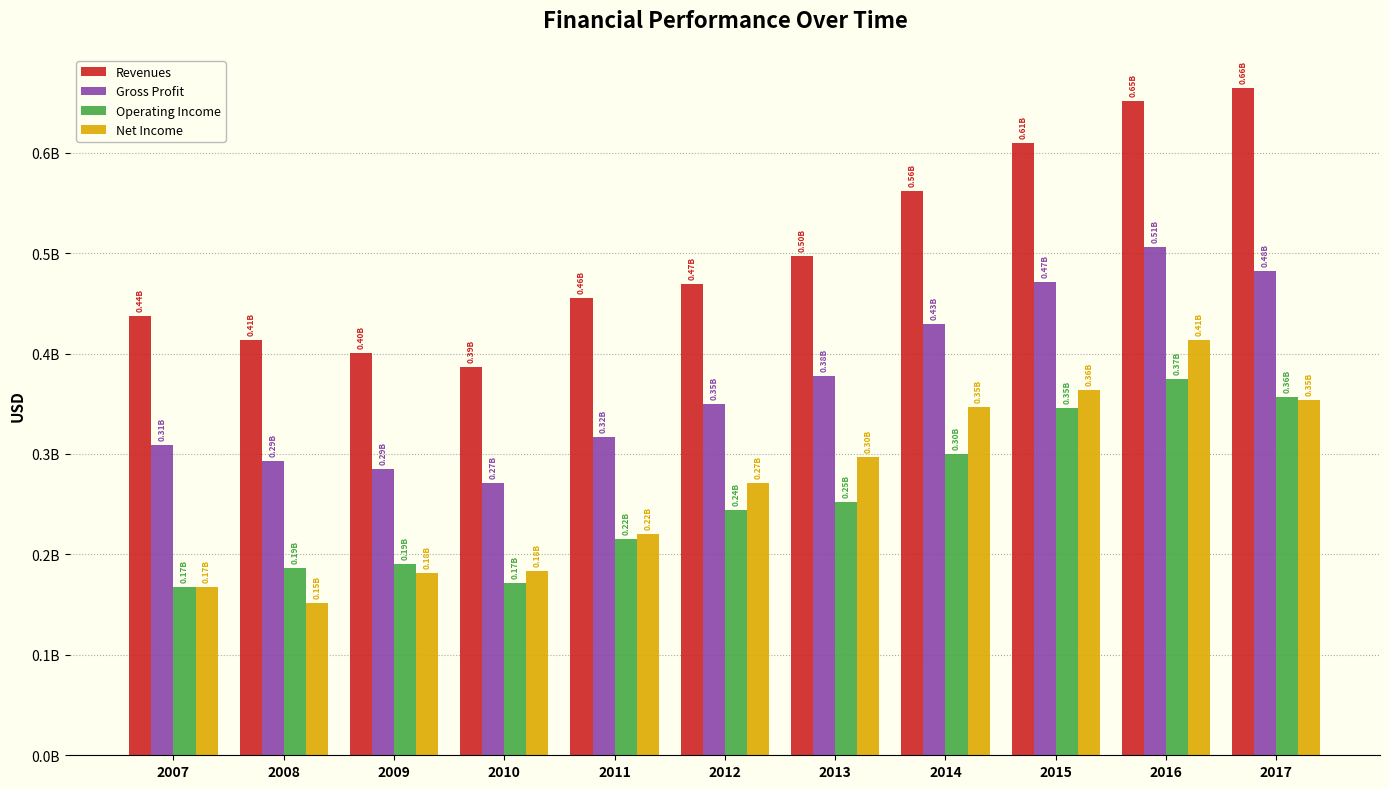

What are all the series names shown in the legend?

Revenues, Gross Profit, Operating Income, Net Income